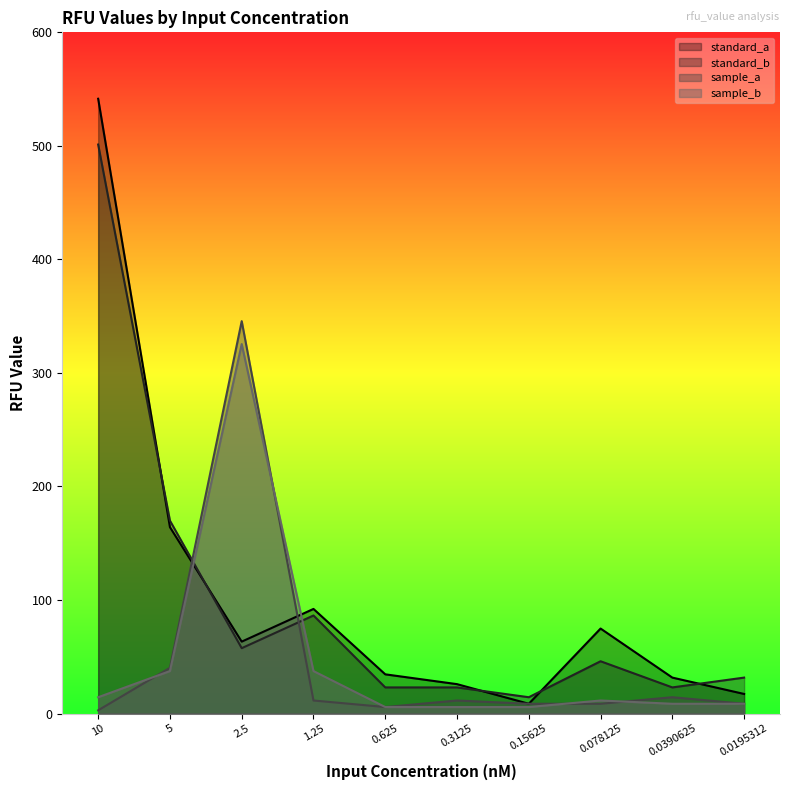

Where is sample_a nearest to the value 174?

5